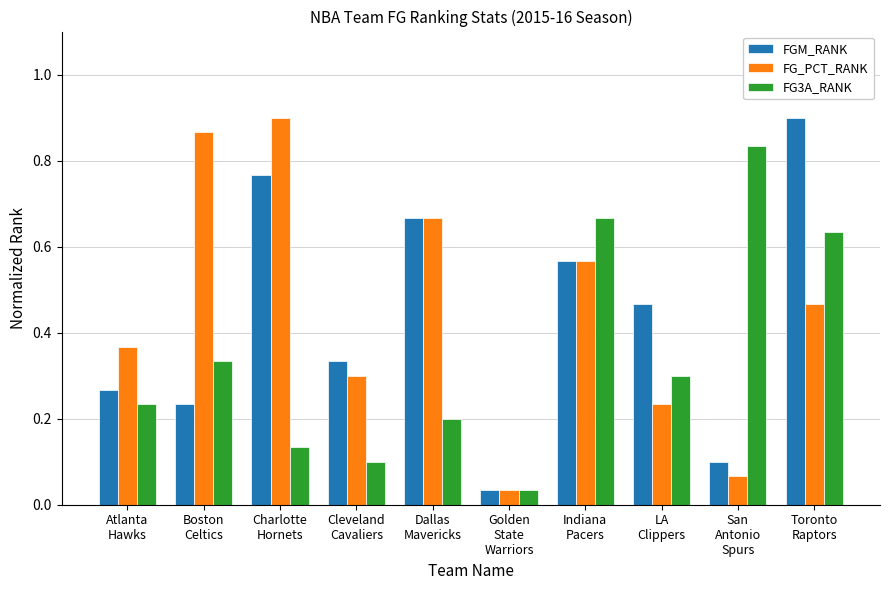

What position from the right is Charlotte
Hornets?

8